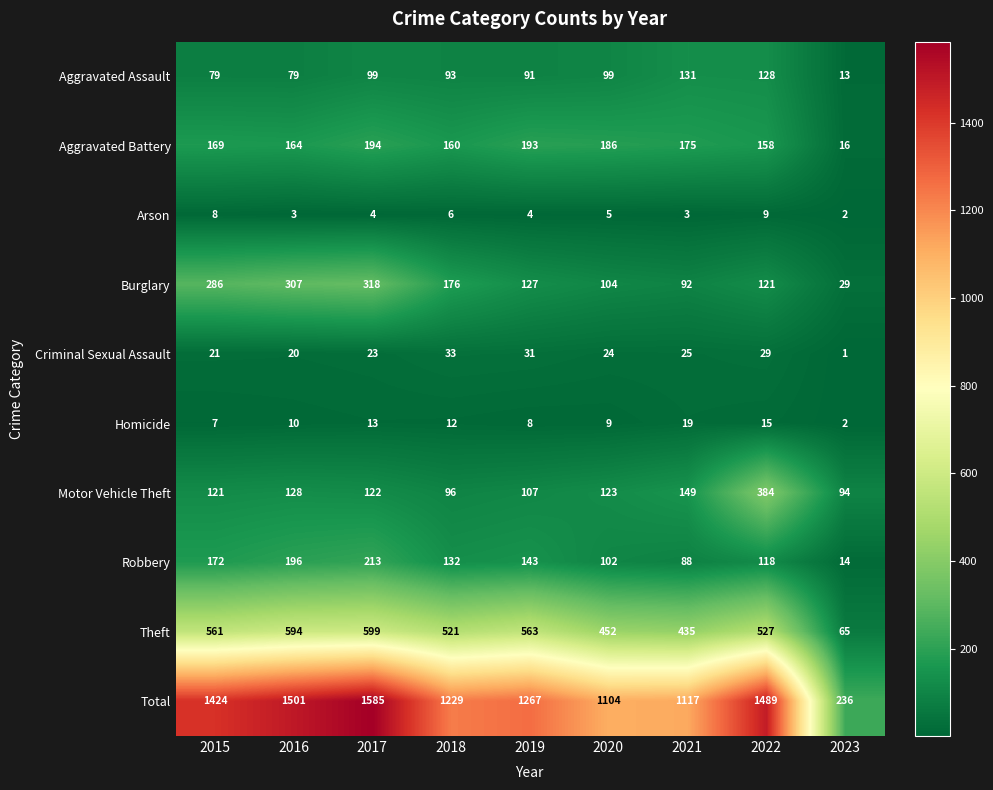

Read the Motor Vehicle Theft value at 2022, to the nearest 50.

400